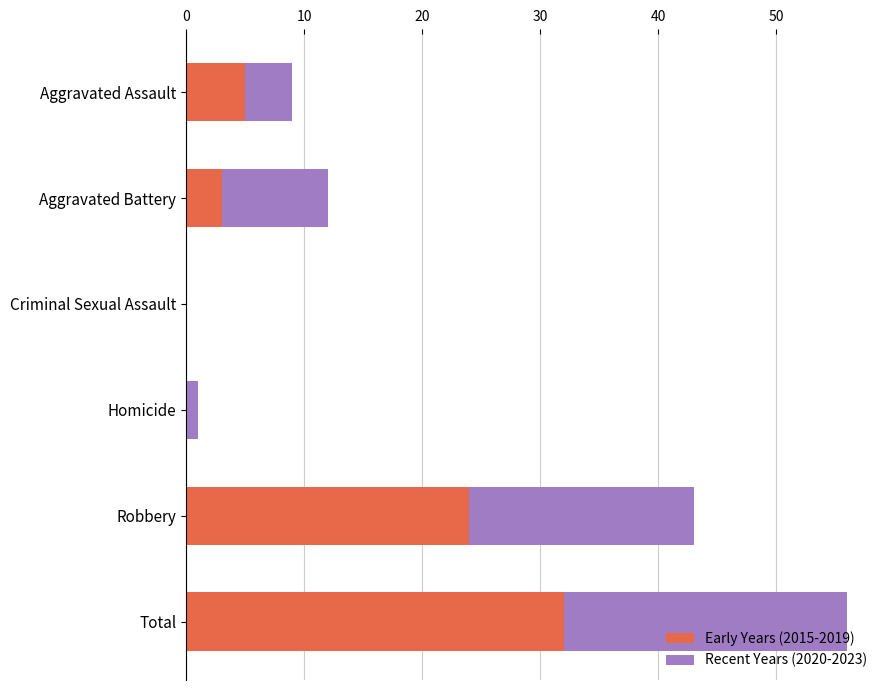

At which label is Early Years (2015-2019) closest to 16?

Robbery